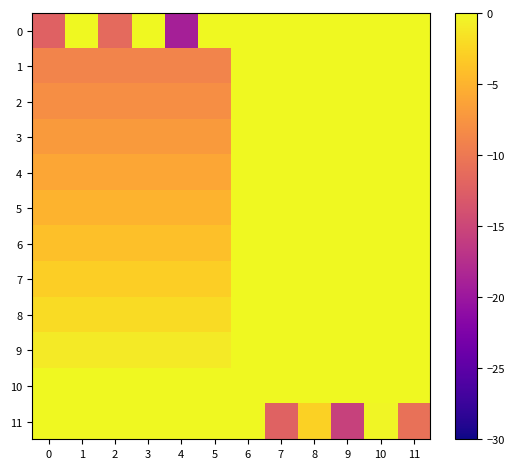

Which series has the largest total across all categories?

10